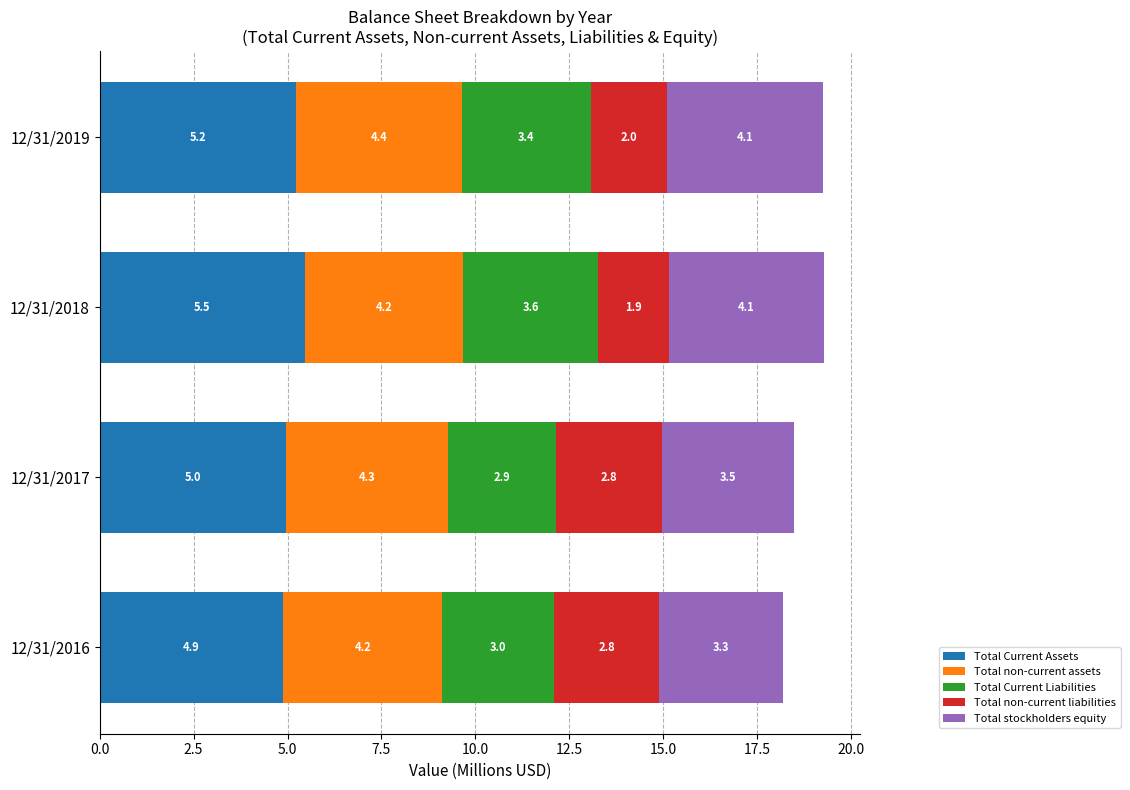

The Total Current Assets series shows 7.2 at 12/31/2018. True or false?

False